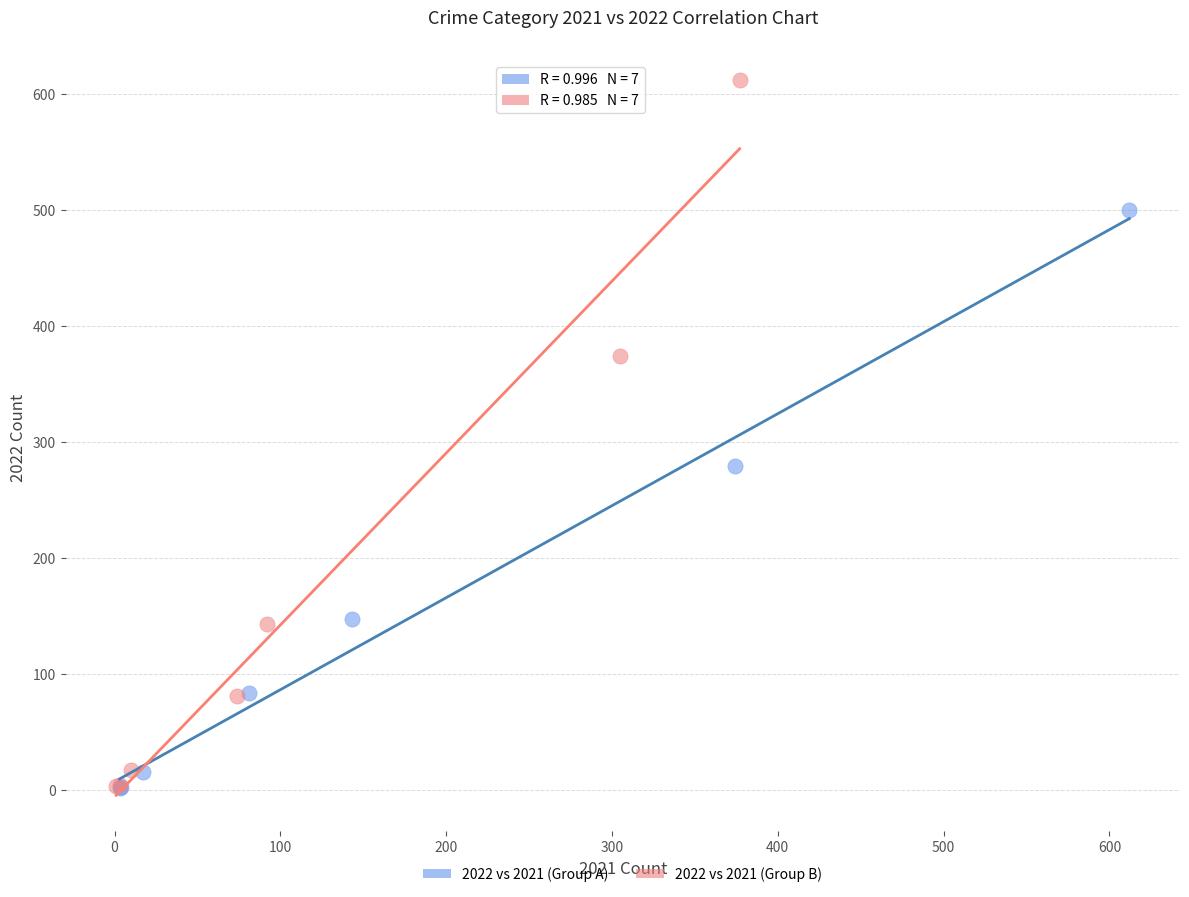

Which series has the widest spread of Y values?

2022 vs 2021 (Group B)